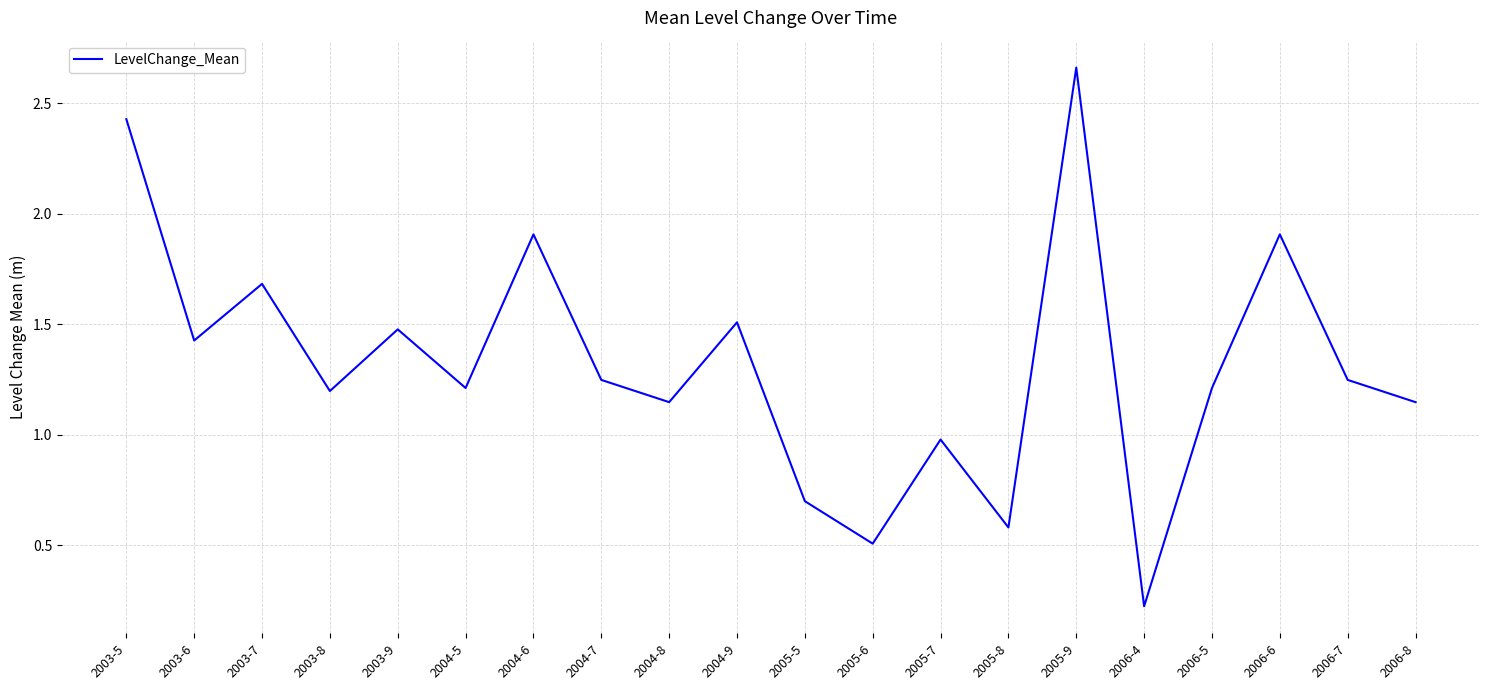

What position from the right is 2006-8?

1